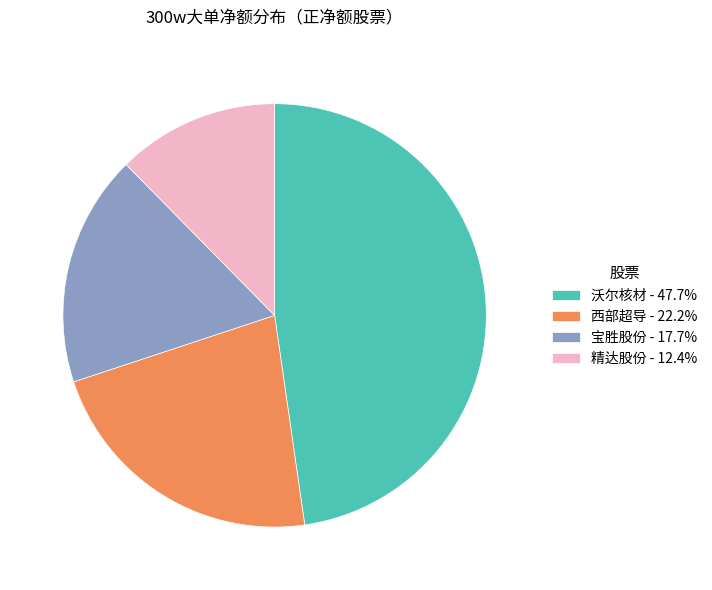

What is the ratio of the value at 宝胜股份 - 17.7% to the value at 沃尔核材 - 47.7%?

0.4